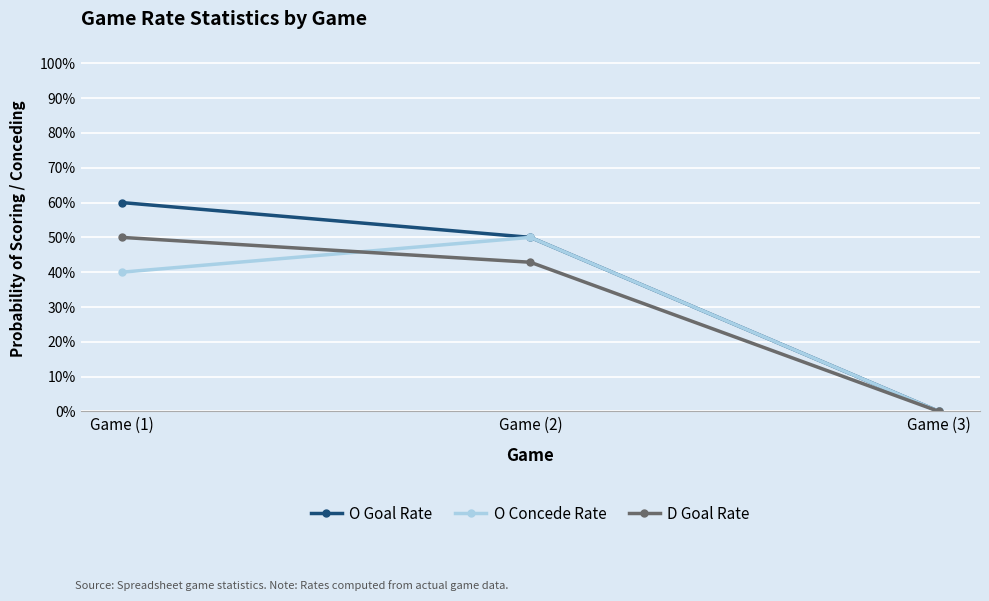

What is the difference between the maximum and minimum values in the D Goal Rate series?

0.5